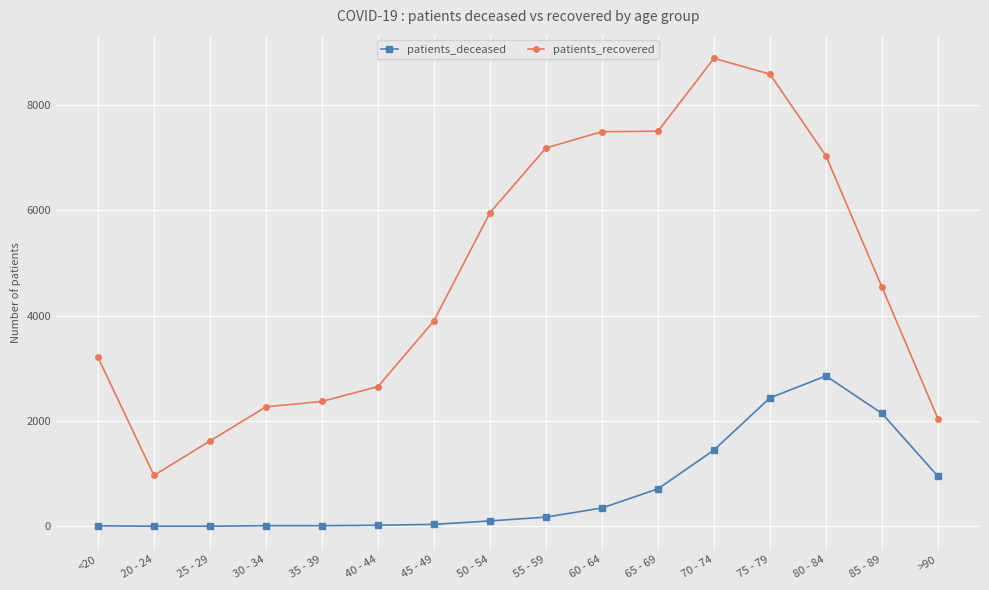

What is the label of the 10th point from the right?

45 - 49